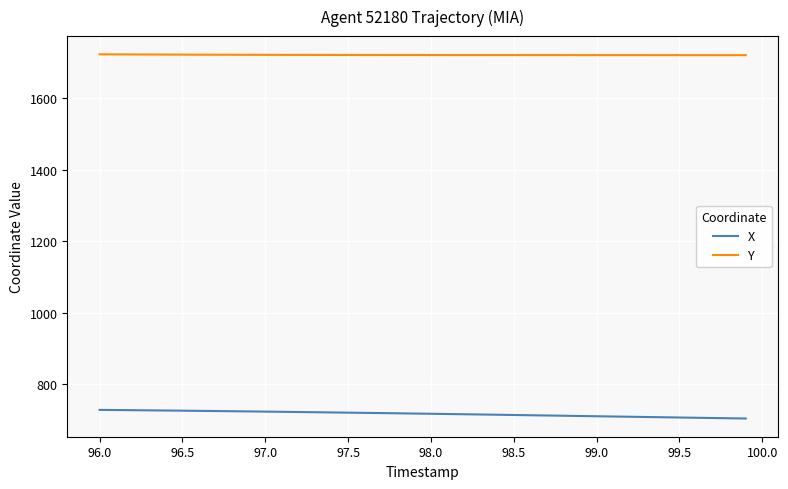

True or false: Y and X cross at least once.

False